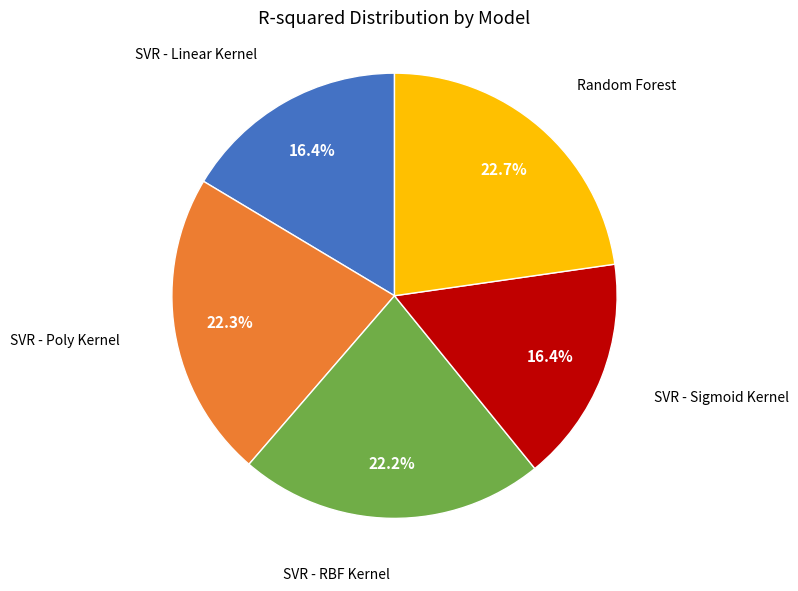

To the nearest percent, what is the difference between the largest and smallest slice percentages?

6%